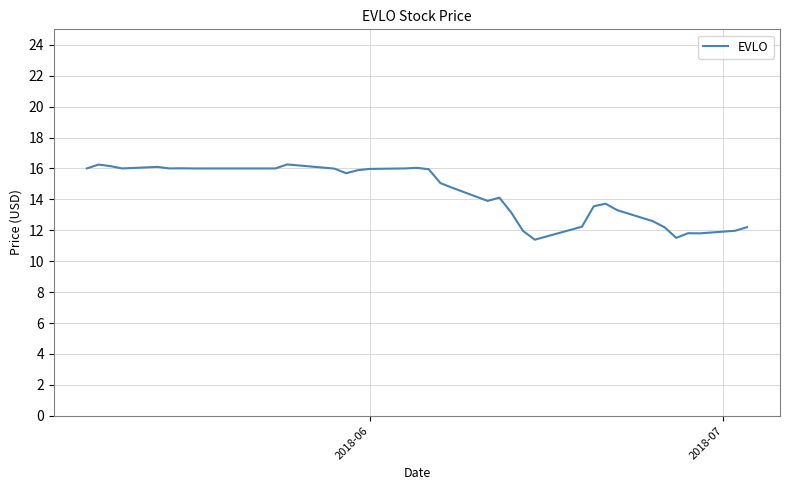

What is the maximum value shown in the chart?

16.3